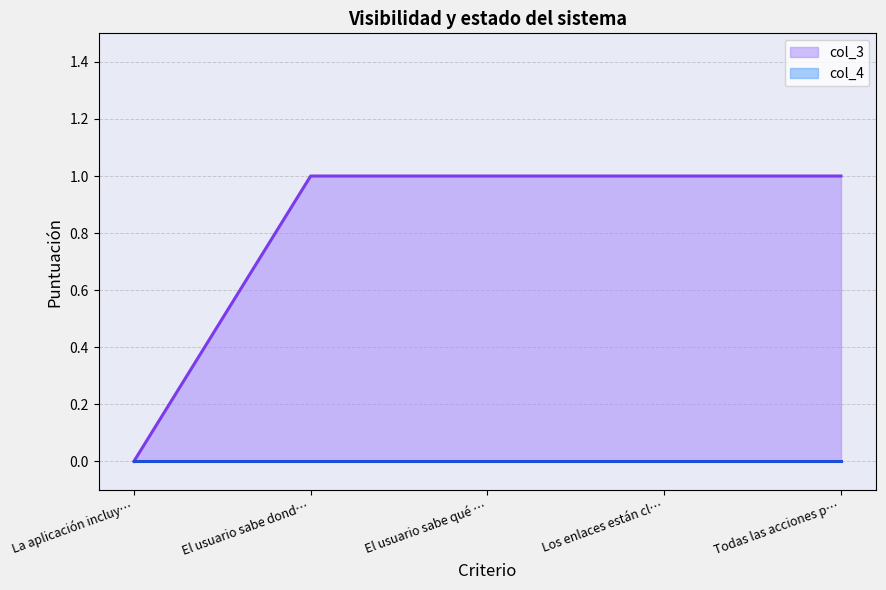

What is the greatest value displayed?

1